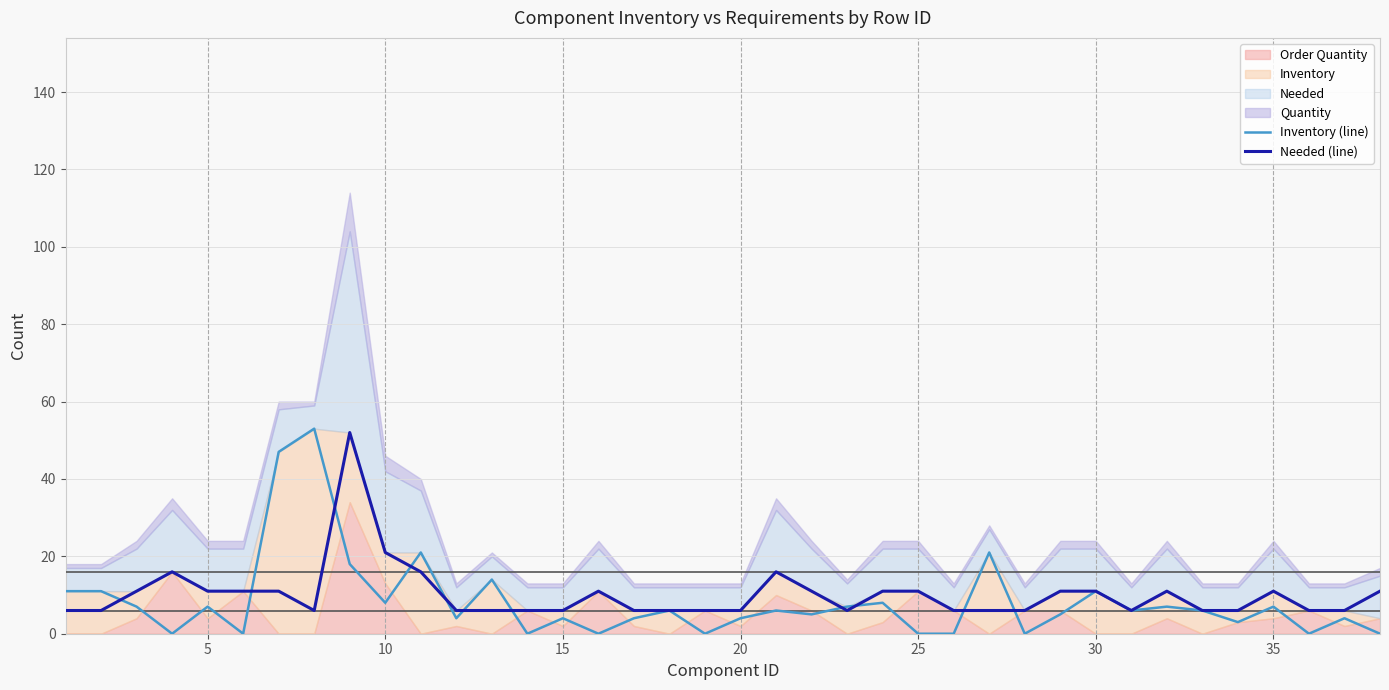

How many interior local peaks does the Needed (line) series have?

6